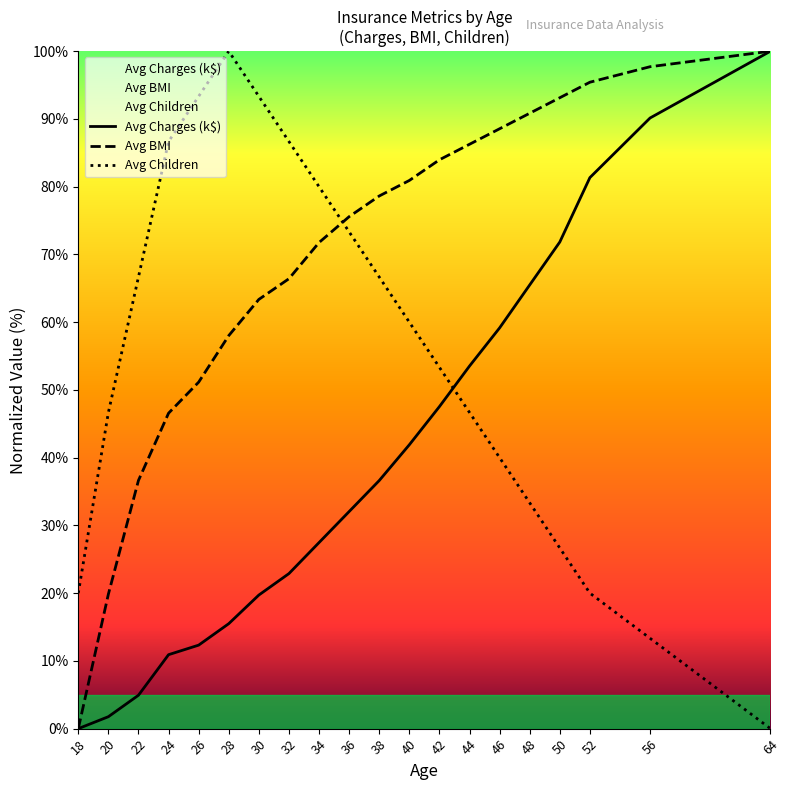

Which series has the widest spread of values?

Avg Charges (k$)